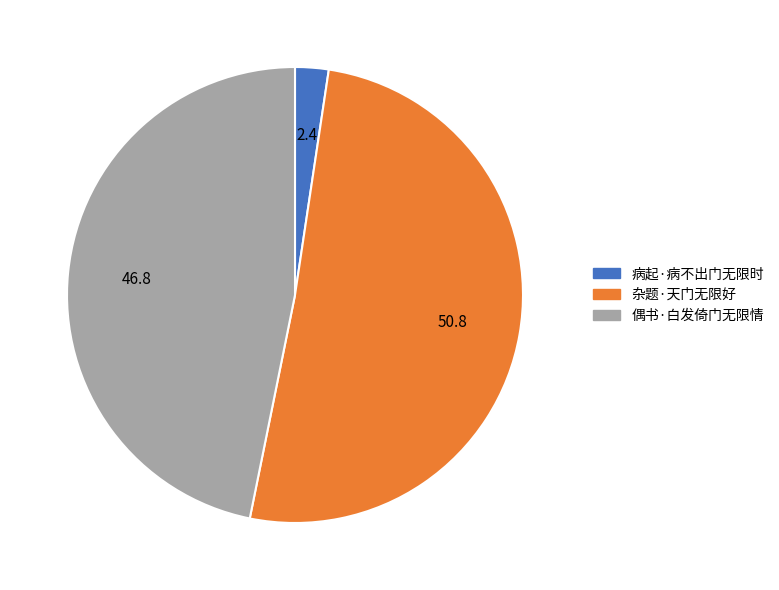

What is the majority slice?

杂题·天门无限好